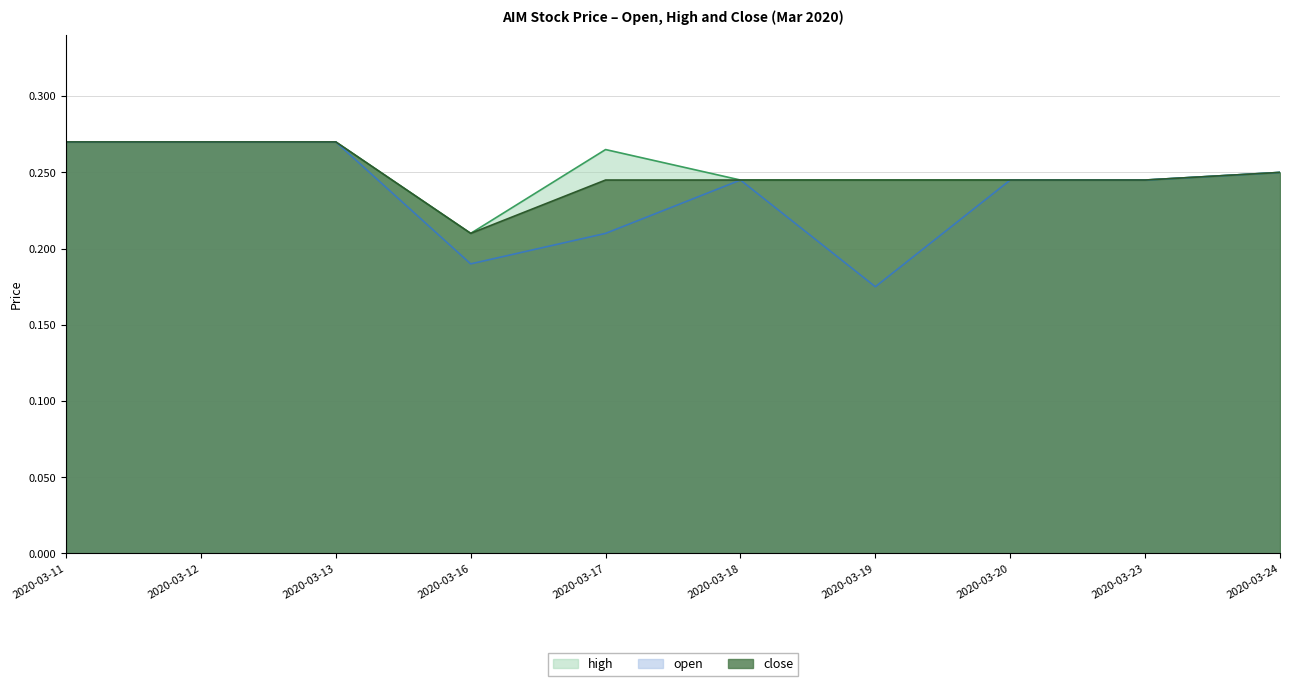

Does the chart have visible grid lines?

Yes